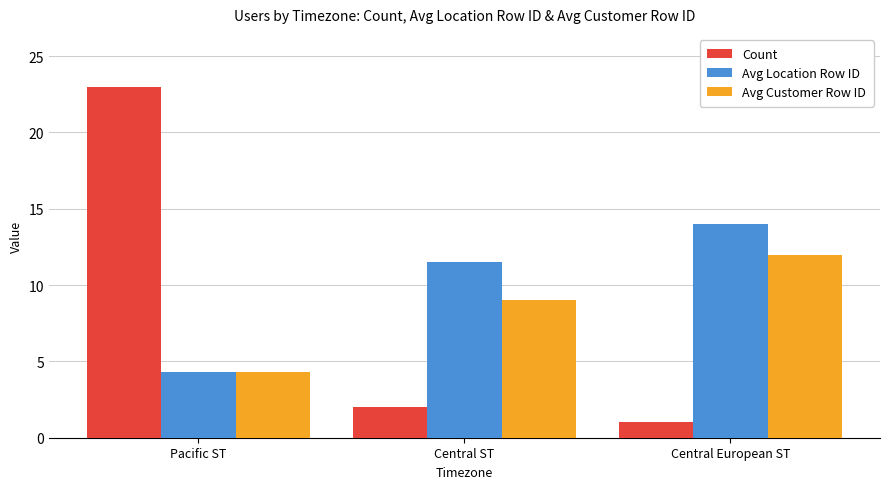

How many data points in Avg Location Row ID are above 11?

2